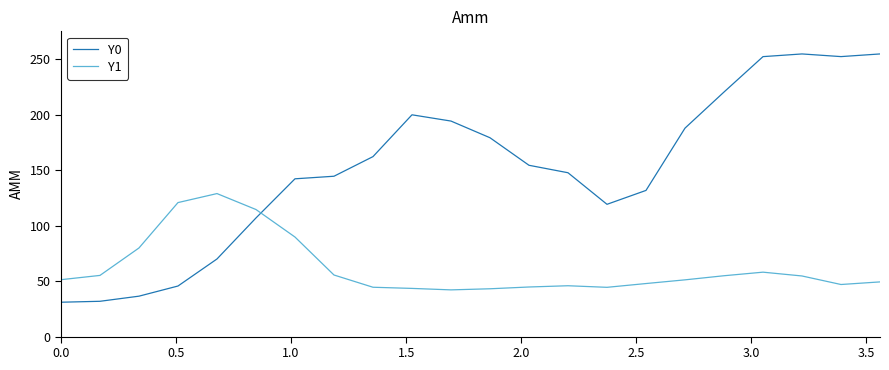

Which series has the largest total across all categories?

Y0